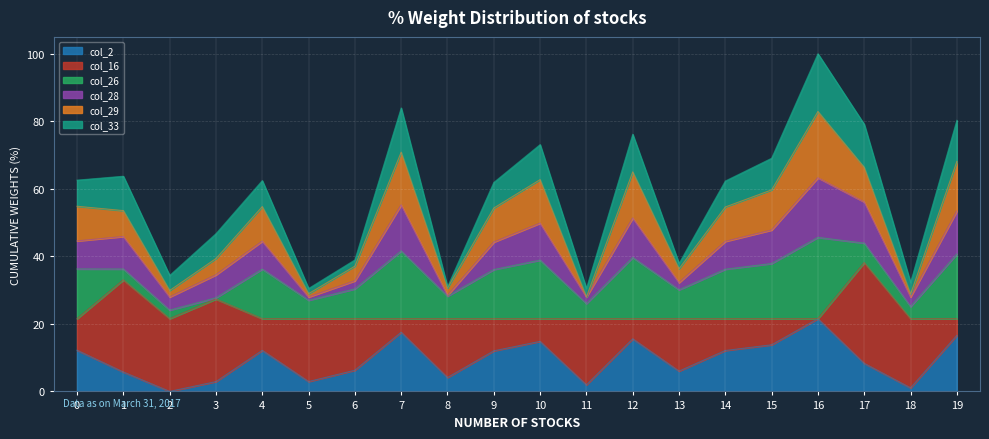

Which label corresponds to the largest value in the chart?

16